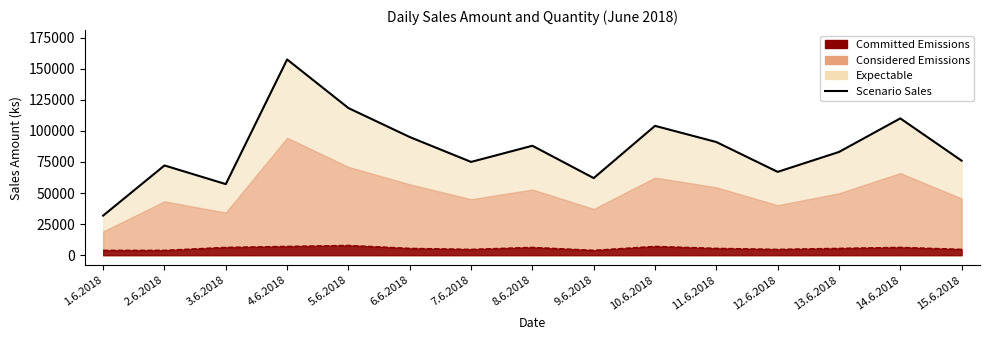

How many values exceed 83000?

7